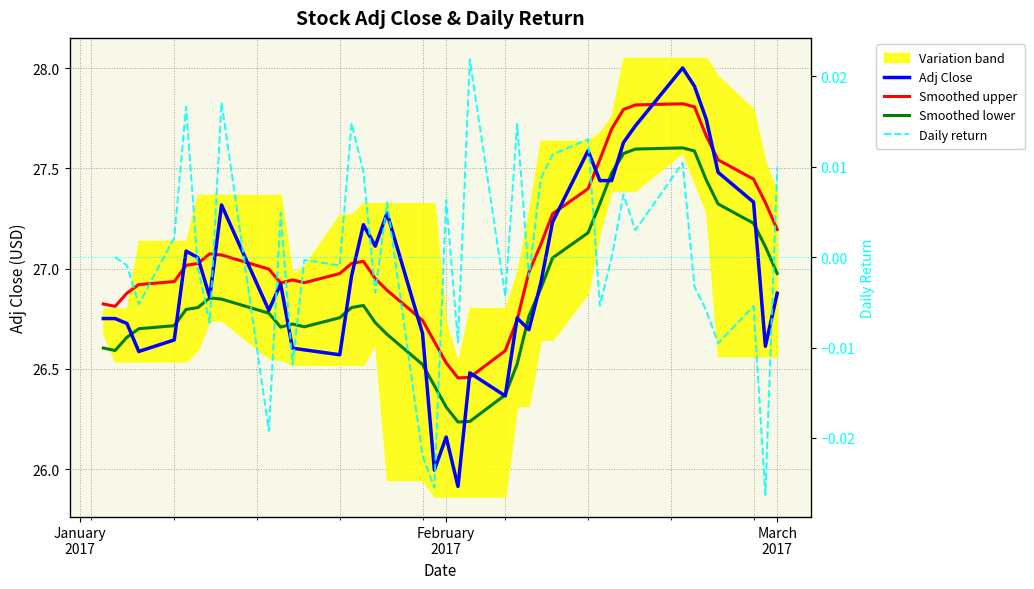

True or false: Adj Close has more than 1 points higher than both neighbors.

True